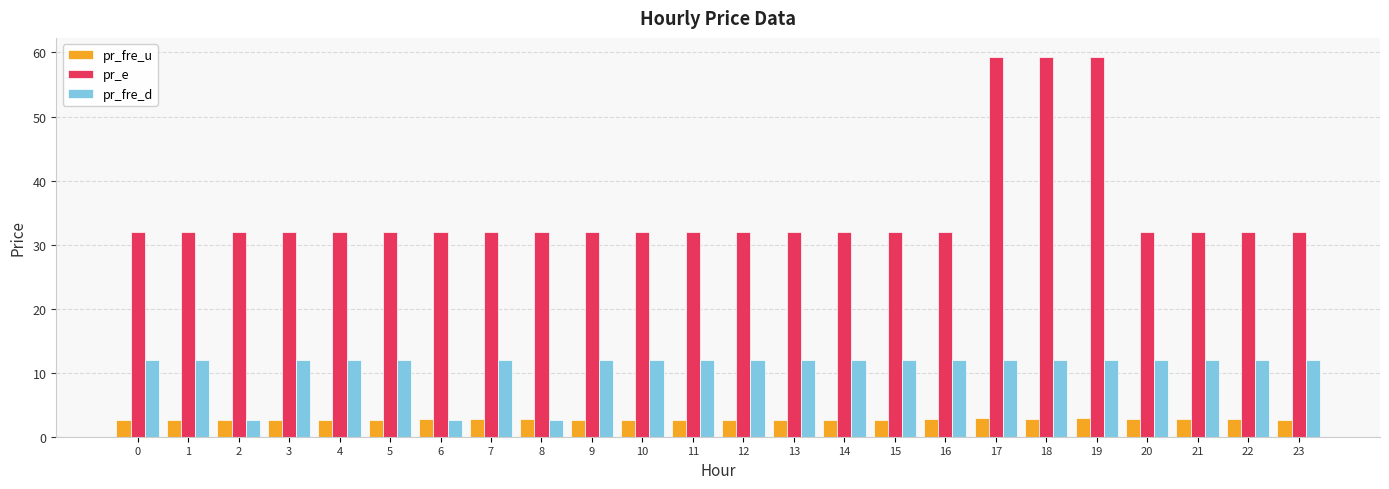

What is the maximum value shown in the chart?

59.3